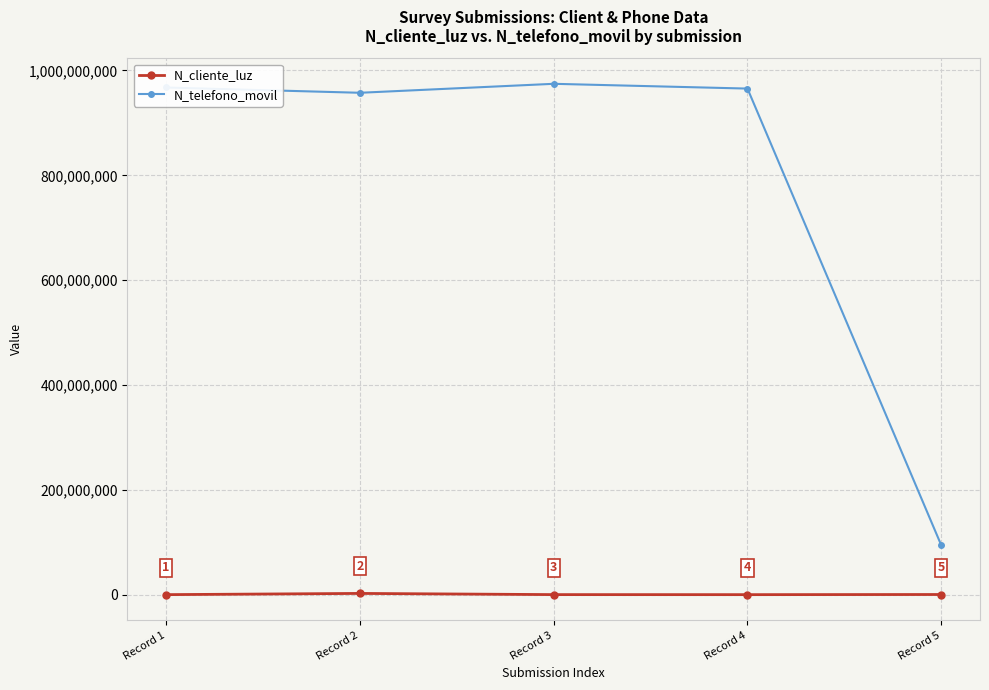

Read the N_telefono_movil value at Record 2, to the nearest 100.

957412200